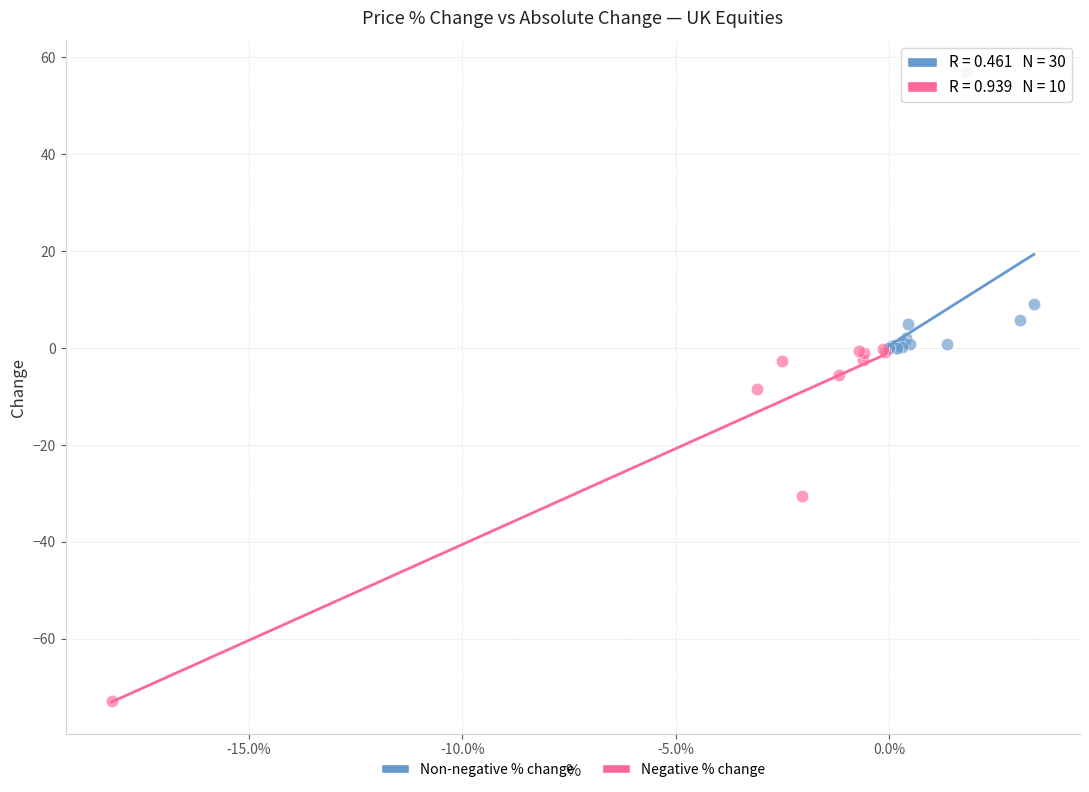

Which series contains the lowest Y value?

Negative % change